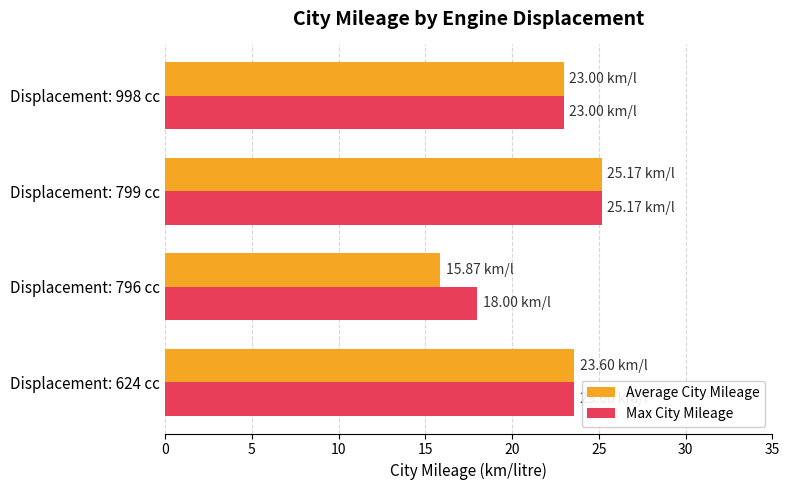

How many data points does each series have?

4